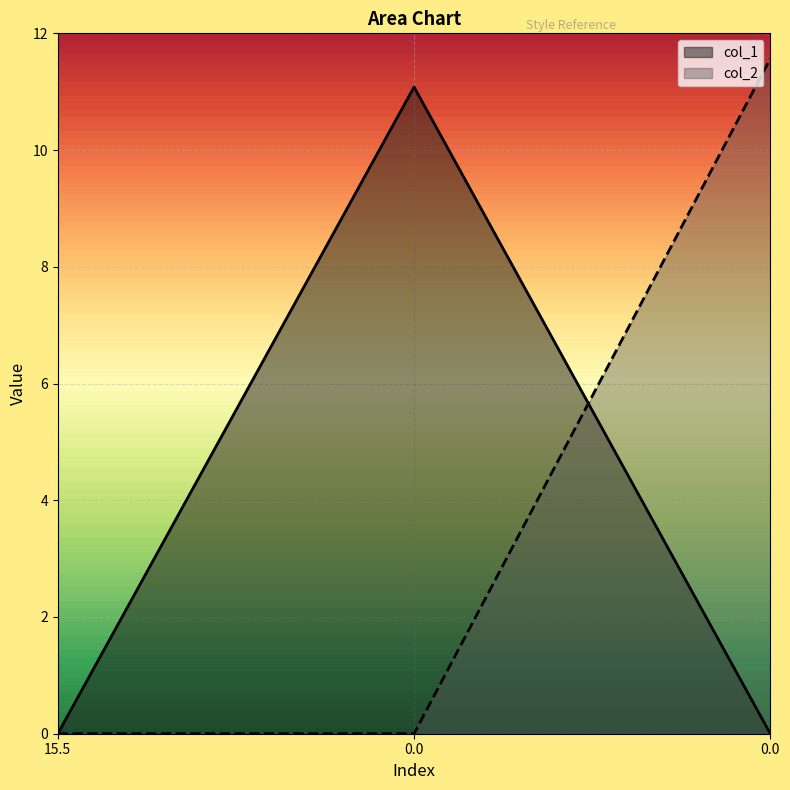

Does the chart display data point markers on the line(s)?

No